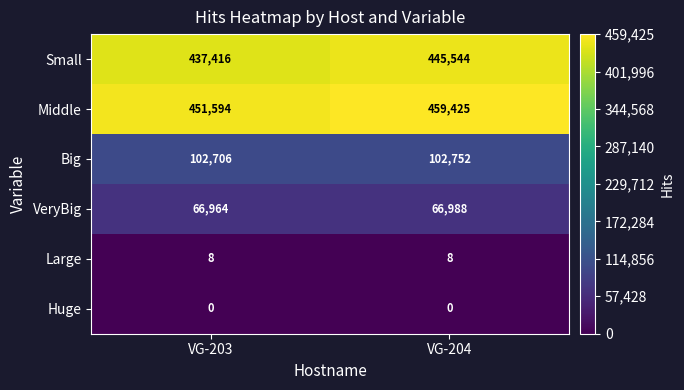

Between VG-203 and VG-204, which series saw the biggest shift?

Small